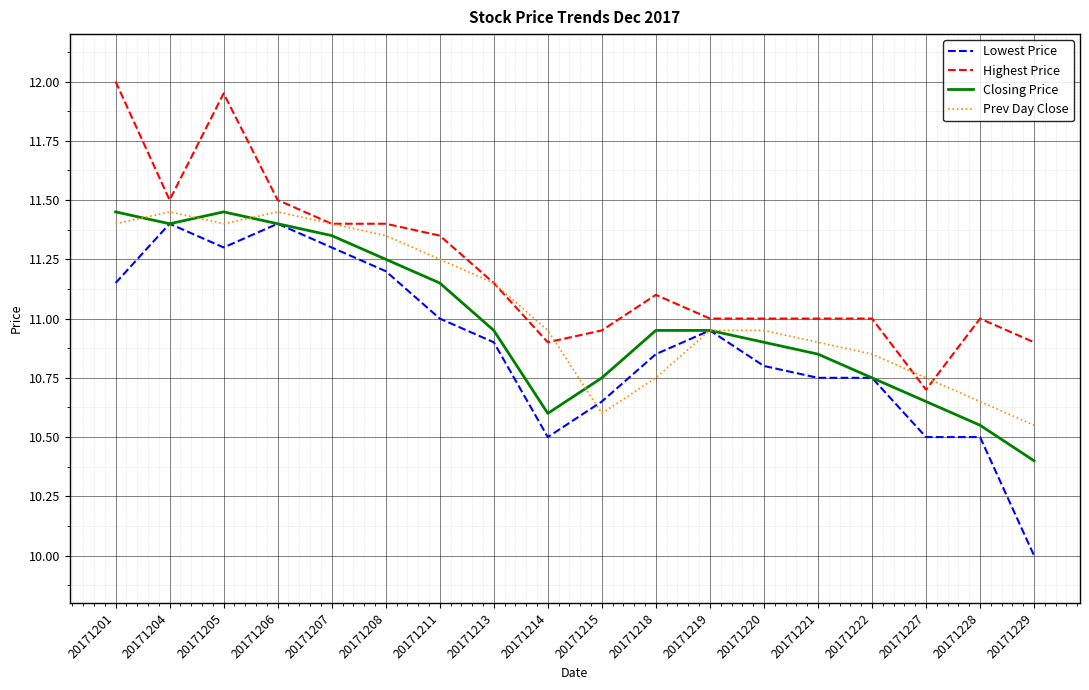

Which series changed the most between 20171201 and 20171219?

Highest Price